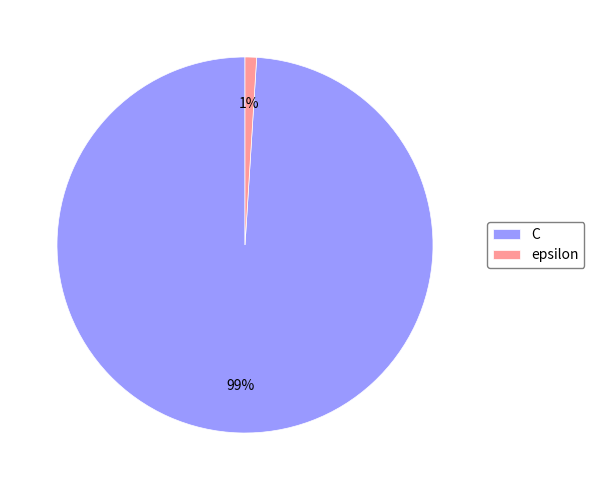

How many segments does this pie chart have?

2